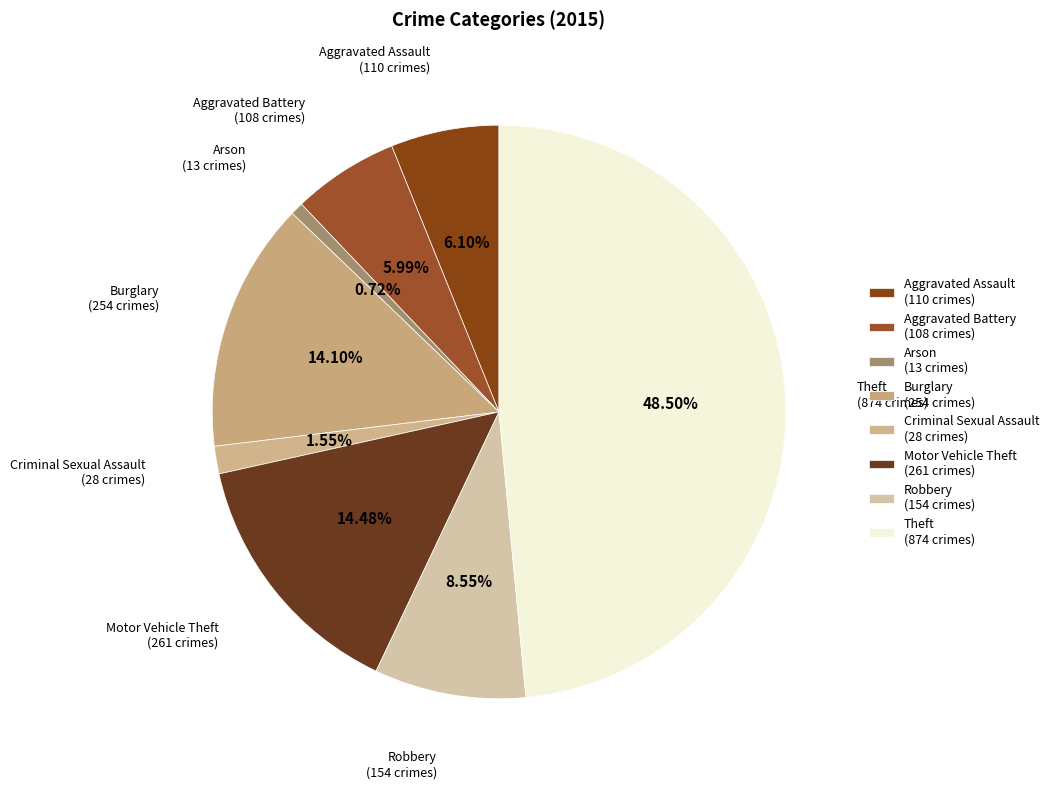

Combined, what portion of the pie is Burglary and Motor Vehicle Theft?

28.6%